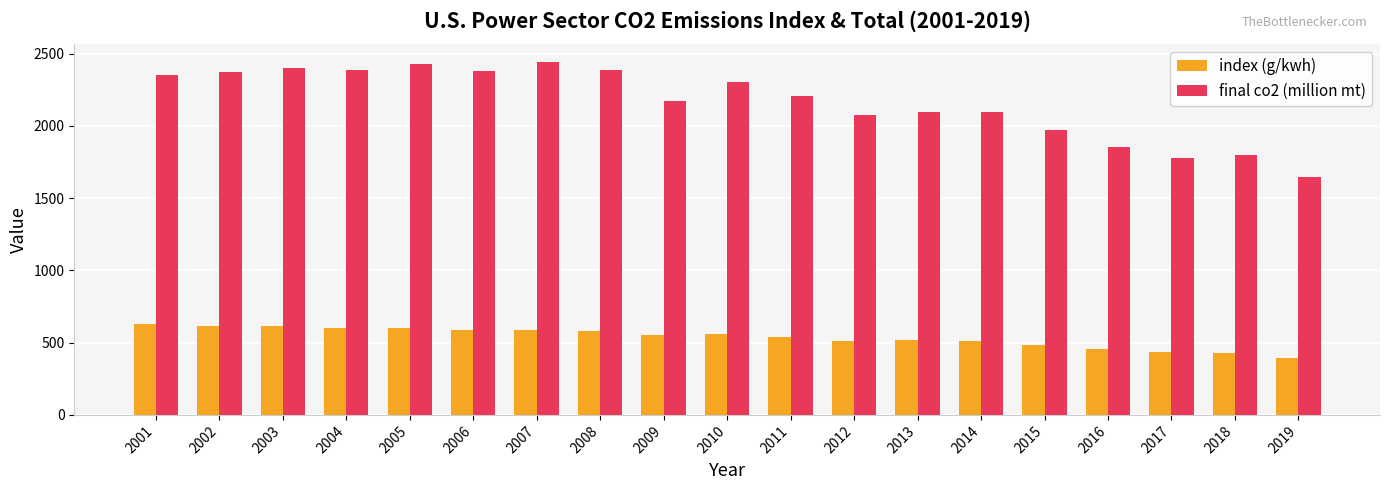

How many categories are shown in the chart?

19